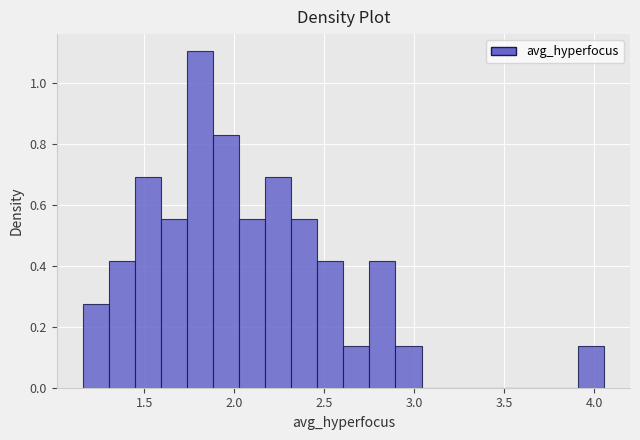

Around what value on the x-axis is the tallest bar? Give the approximate position of its centre, as read against the axis.

1.80